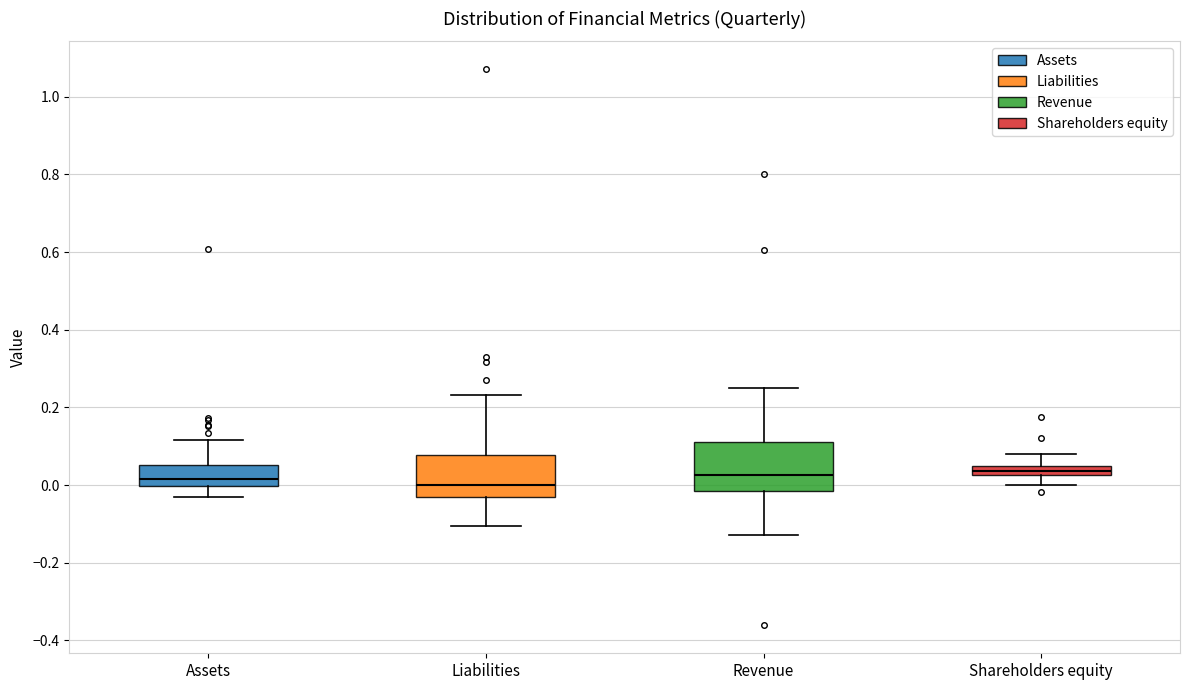

Where is the lower edge of the box for Shareholders equity on the y-axis? The values are not printed on the chart, so give them approximately, as read against the axis.

0.02